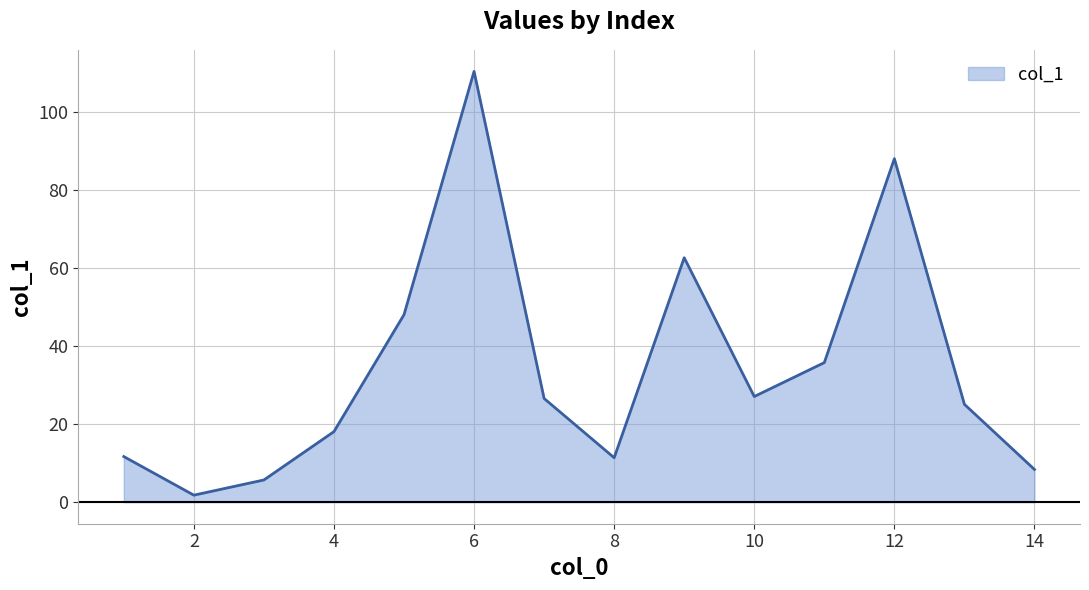

What is the greatest value displayed?

110.5